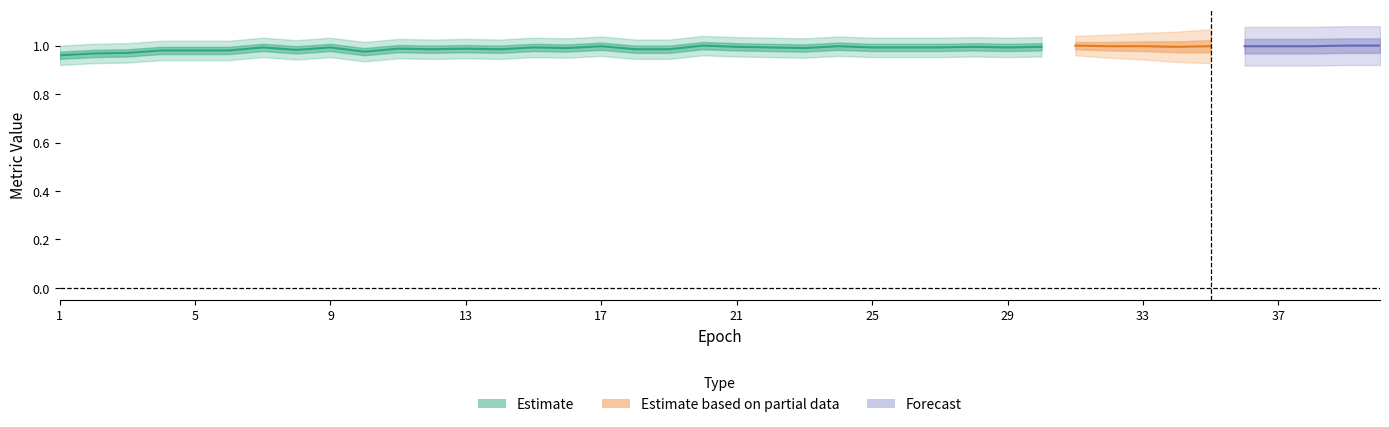

What is the sum of the val_accuracy values at 26 and 22?

2.0